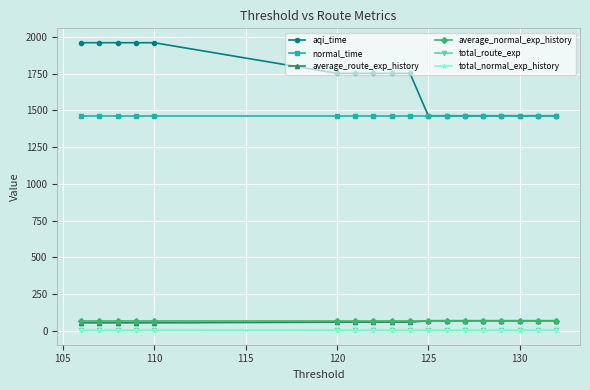

Which series has the widest spread of values?

aqi_time